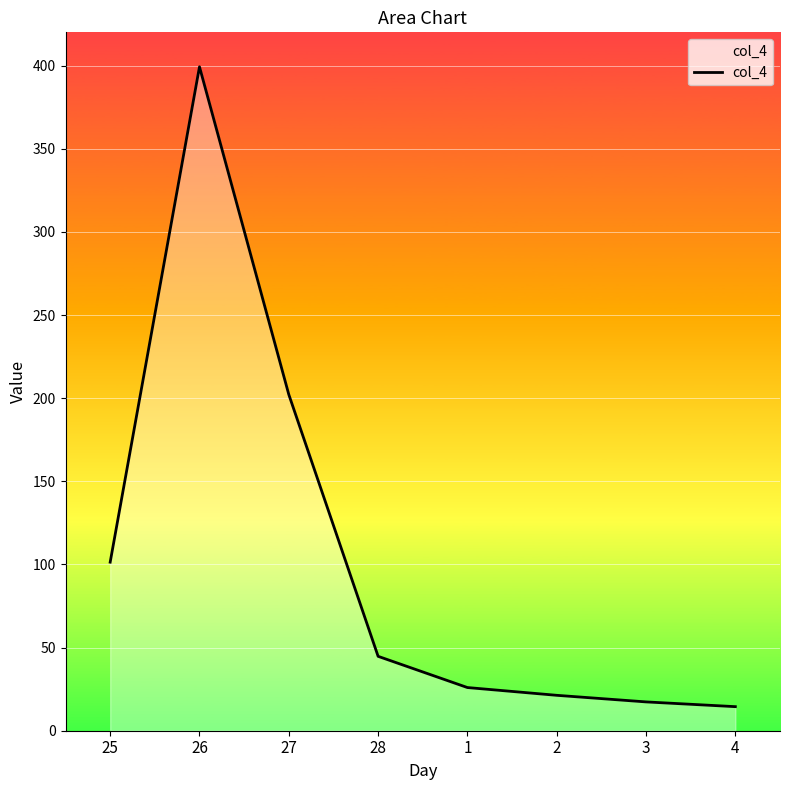

How many lines are shown in the chart?

1